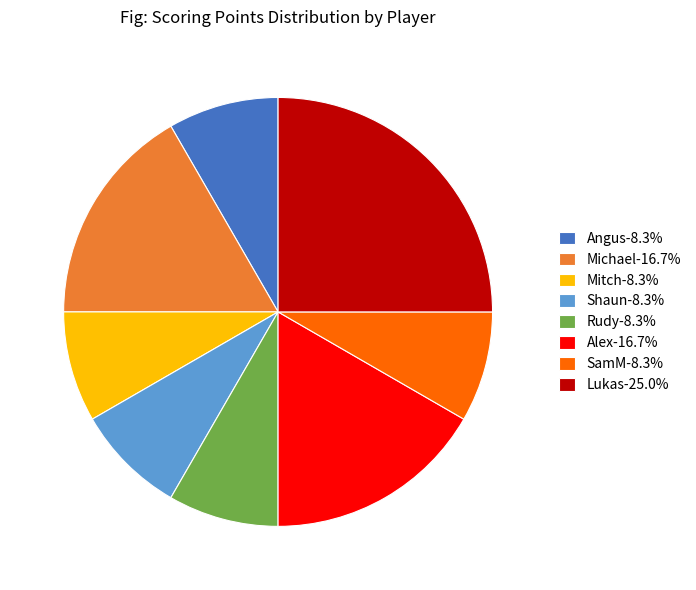

Approximately how many times larger is the value at Angus-8.3% compared to Rudy-8.3%?

1.0